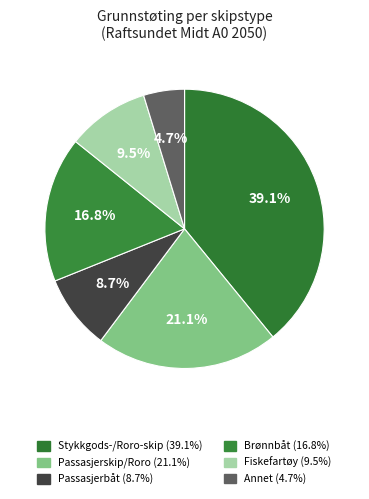

Count the number of slices in the pie.

6